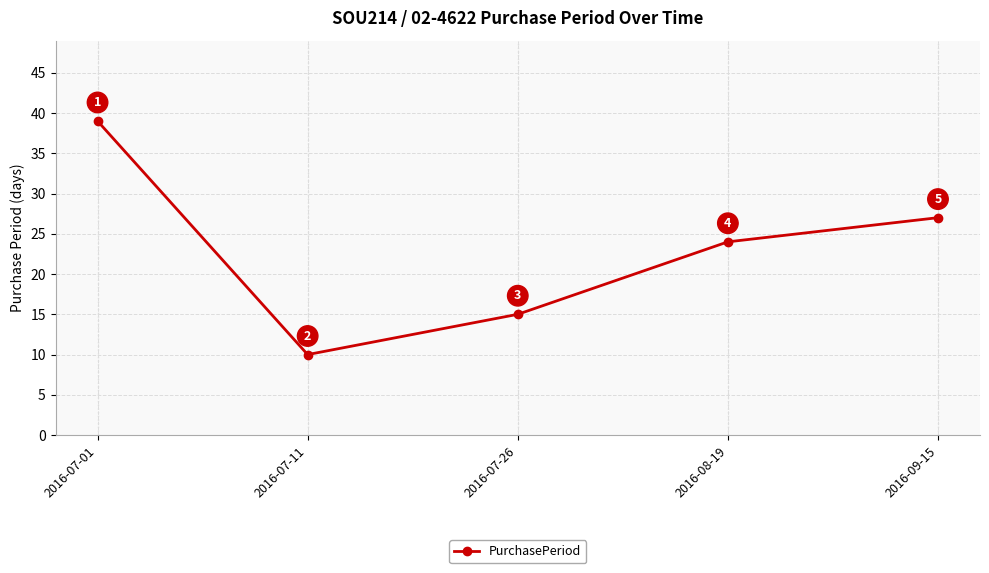

What is the sum of the values at 2016-07-11 and 2016-07-01?

49